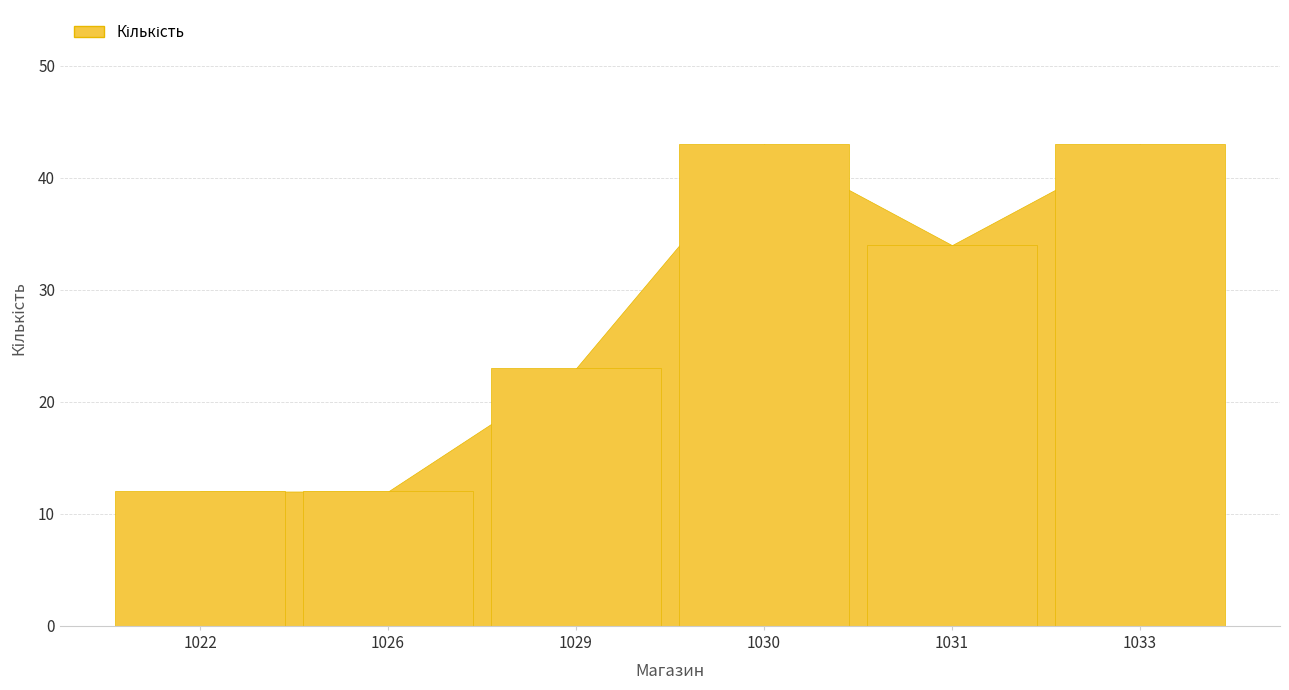

Between 1029 and 1031, which is larger?

1031